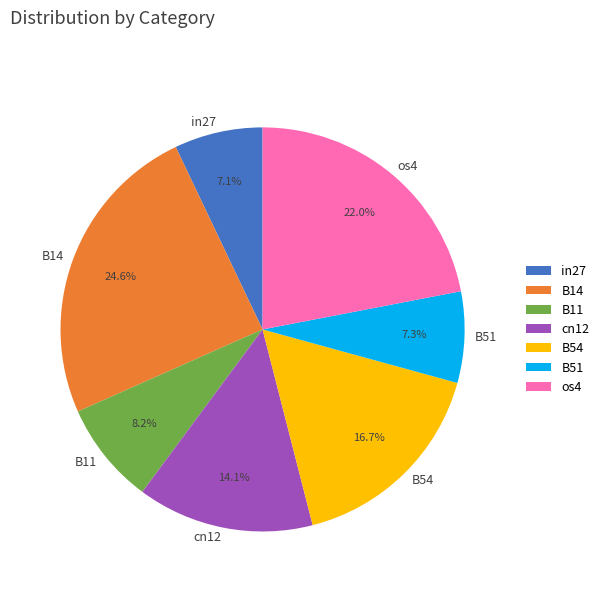

To the nearest percent, what percentage of the pie is in27?

7%